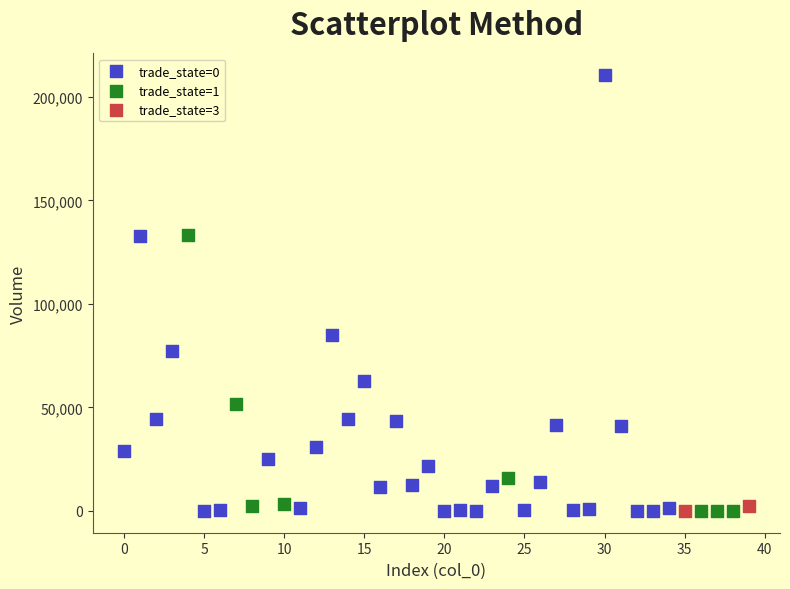

What are all the series names shown in the legend?

trade_state=0, trade_state=1, trade_state=3